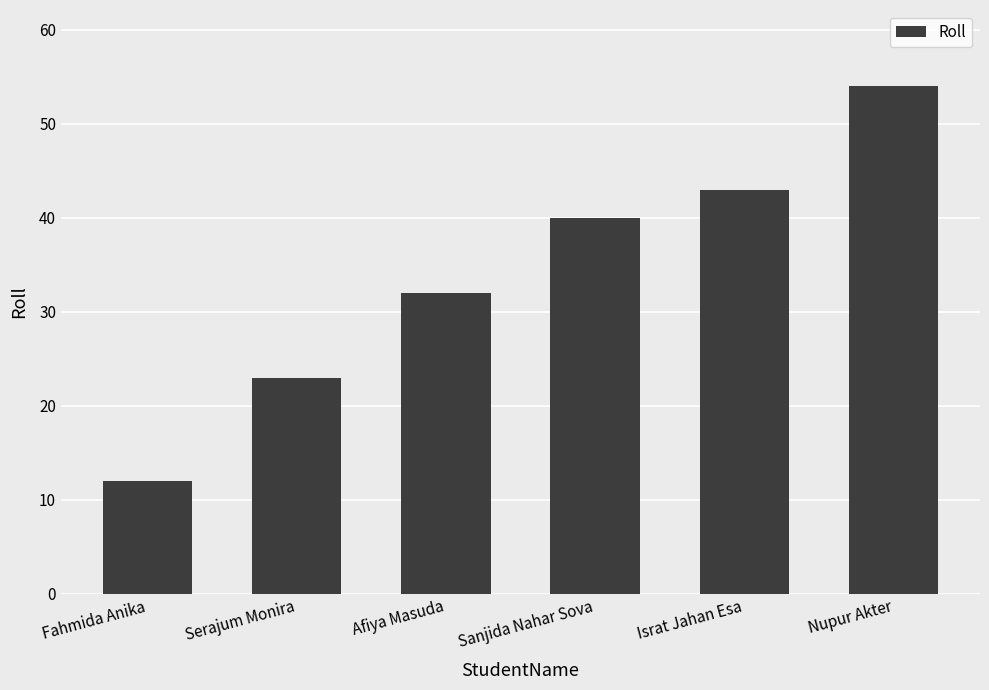

What is the sum of the values at Serajum Monira and Israt Jahan Esa?

66